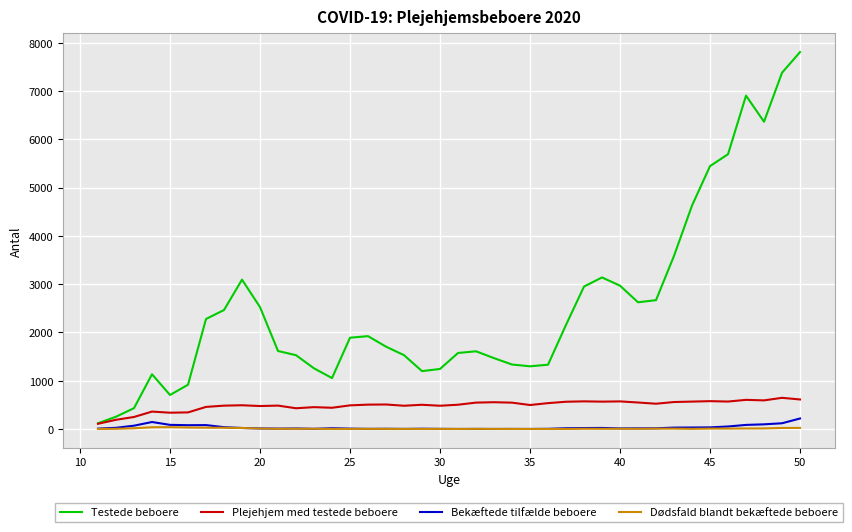

Which series has the largest total across all categories?

Testede beboere